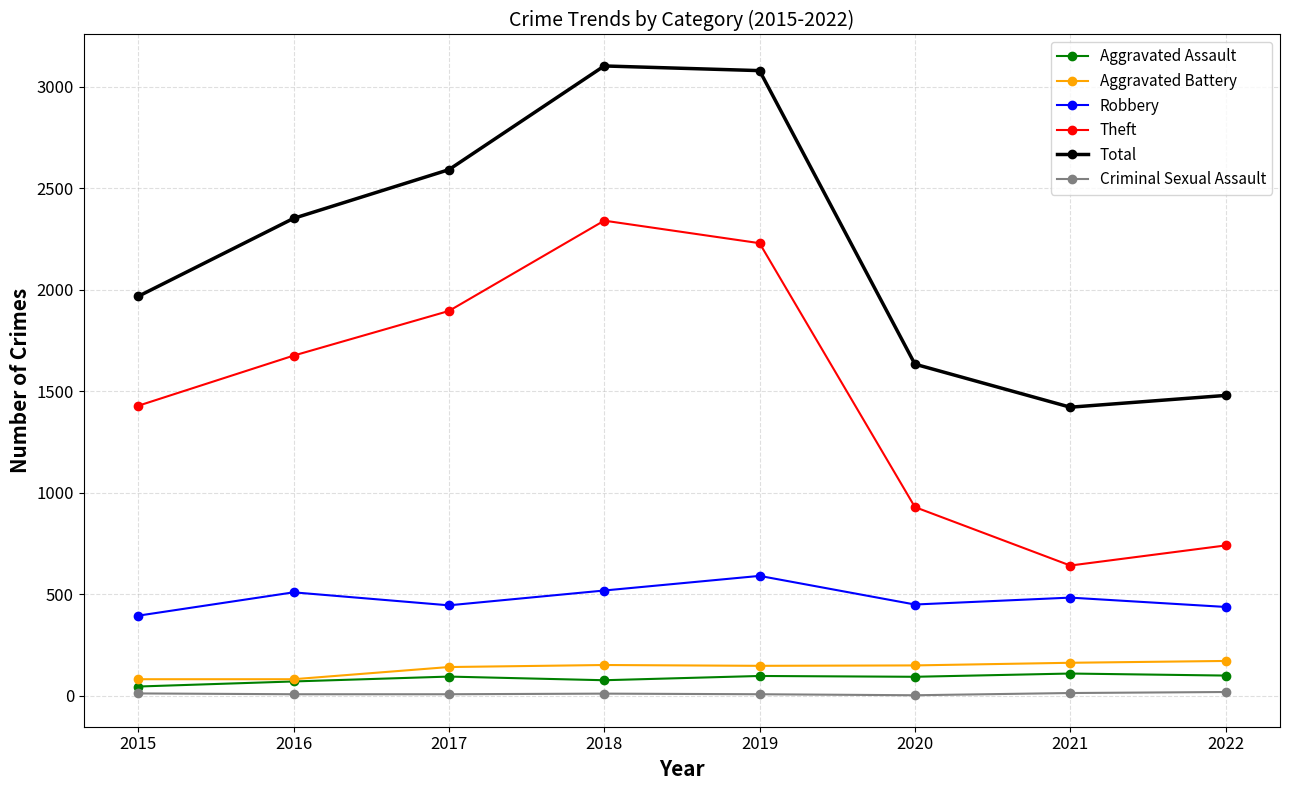

True or false: Robbery and Criminal Sexual Assault cross at least once.

False